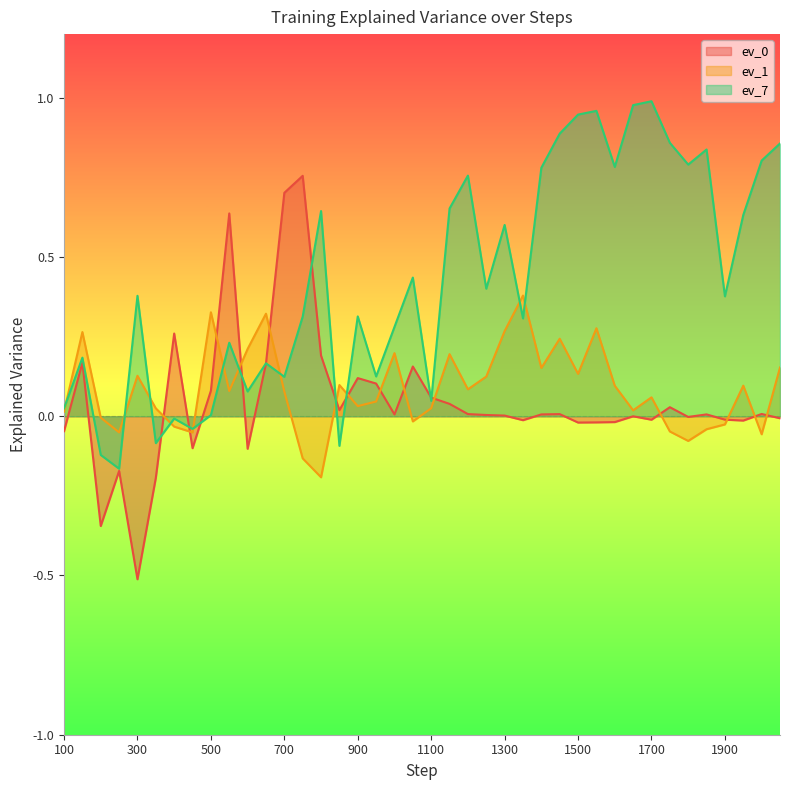

How many positive values does the ev_1 series have?

28